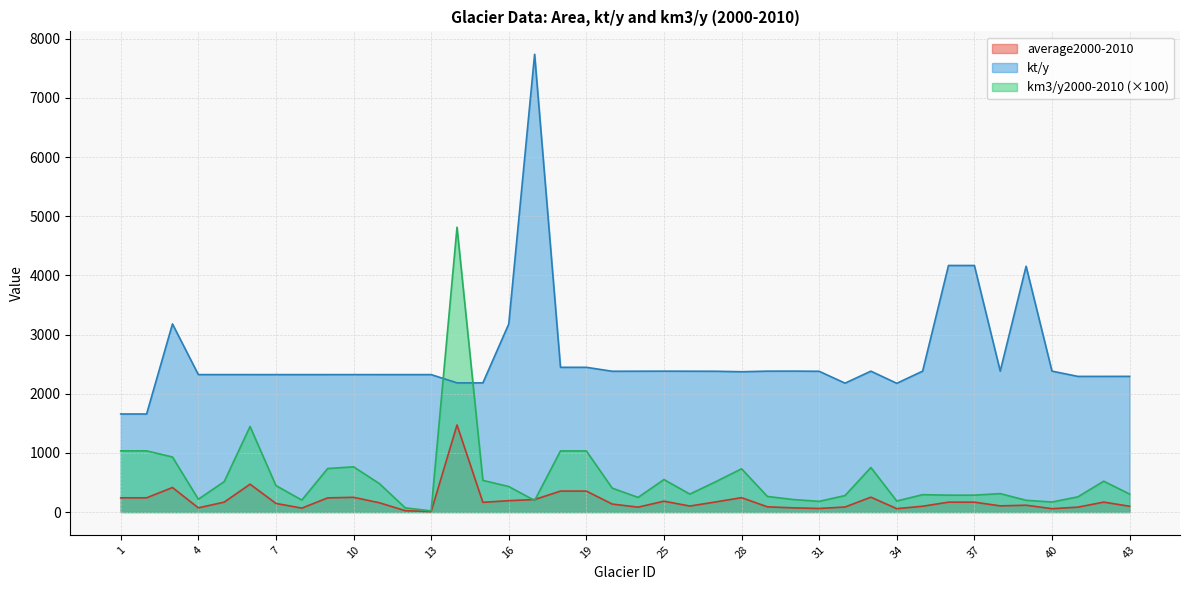

What is the sum of the average2000-2010 values at 40 and 4?

126.6